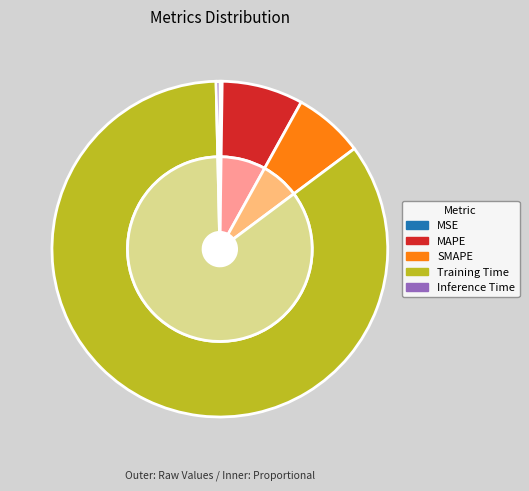

Does MAPE represent more than half of the total?

No